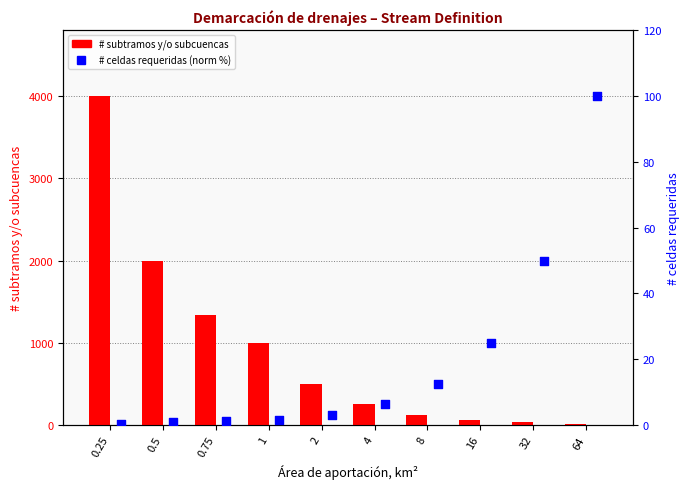

At which category is the sum across all series the highest?

0.25